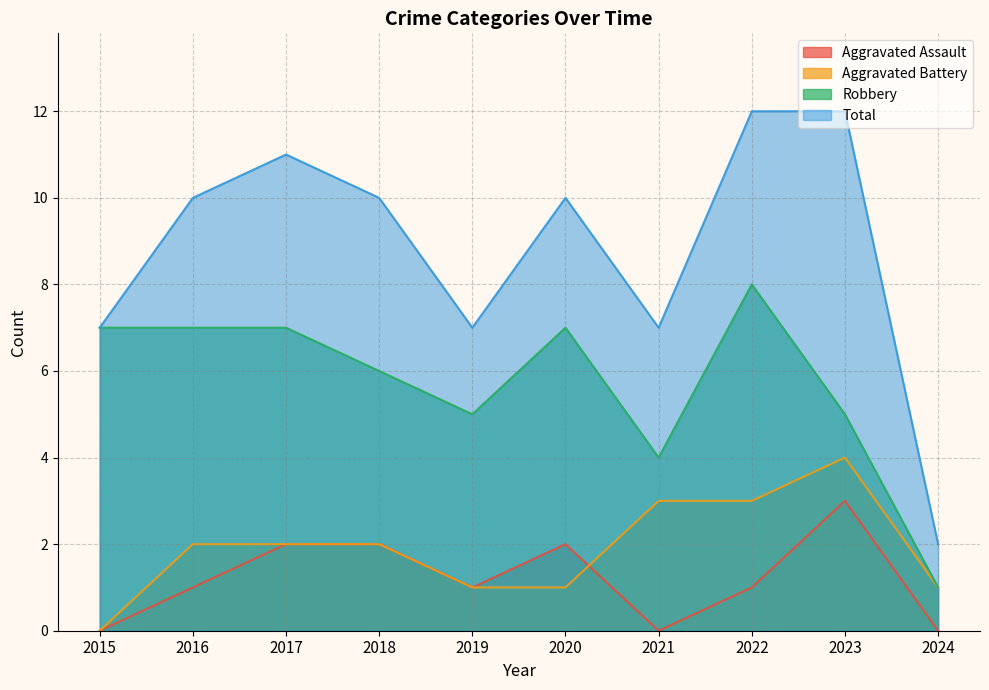

Between 2018 and 2019, which series saw the biggest shift?

Total